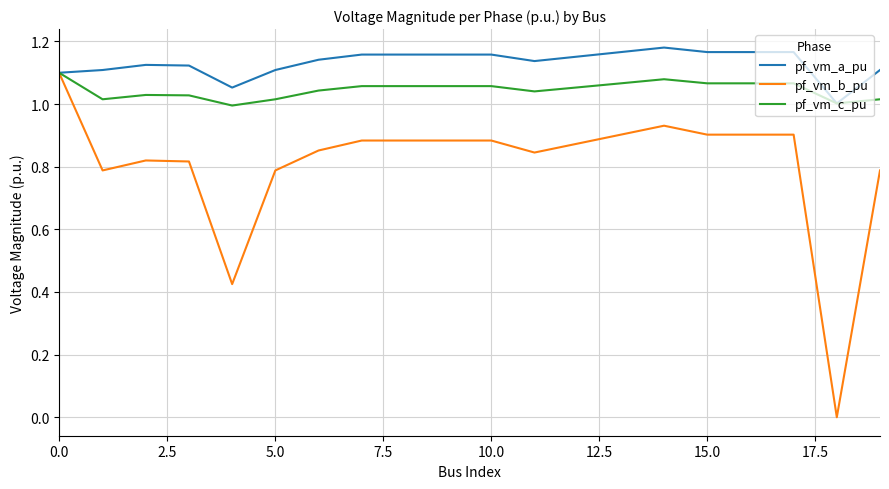

Which series has the largest total across all categories?

pf_vm_a_pu